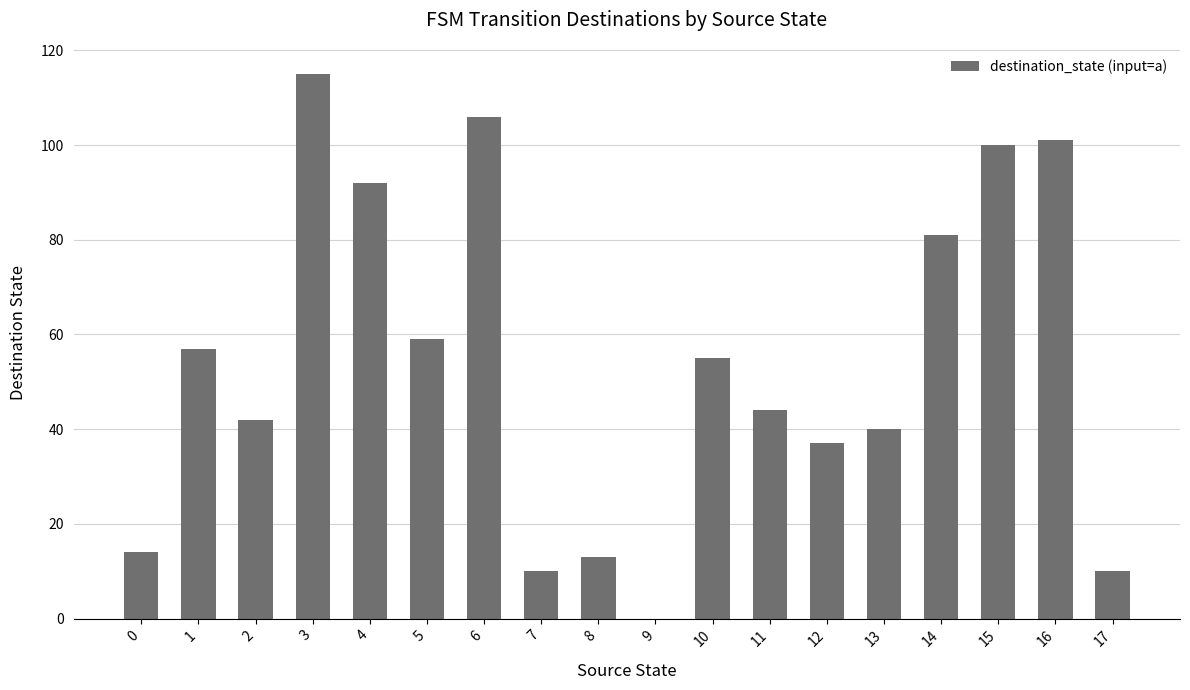

What is the change in value from 7 to 9?

-10